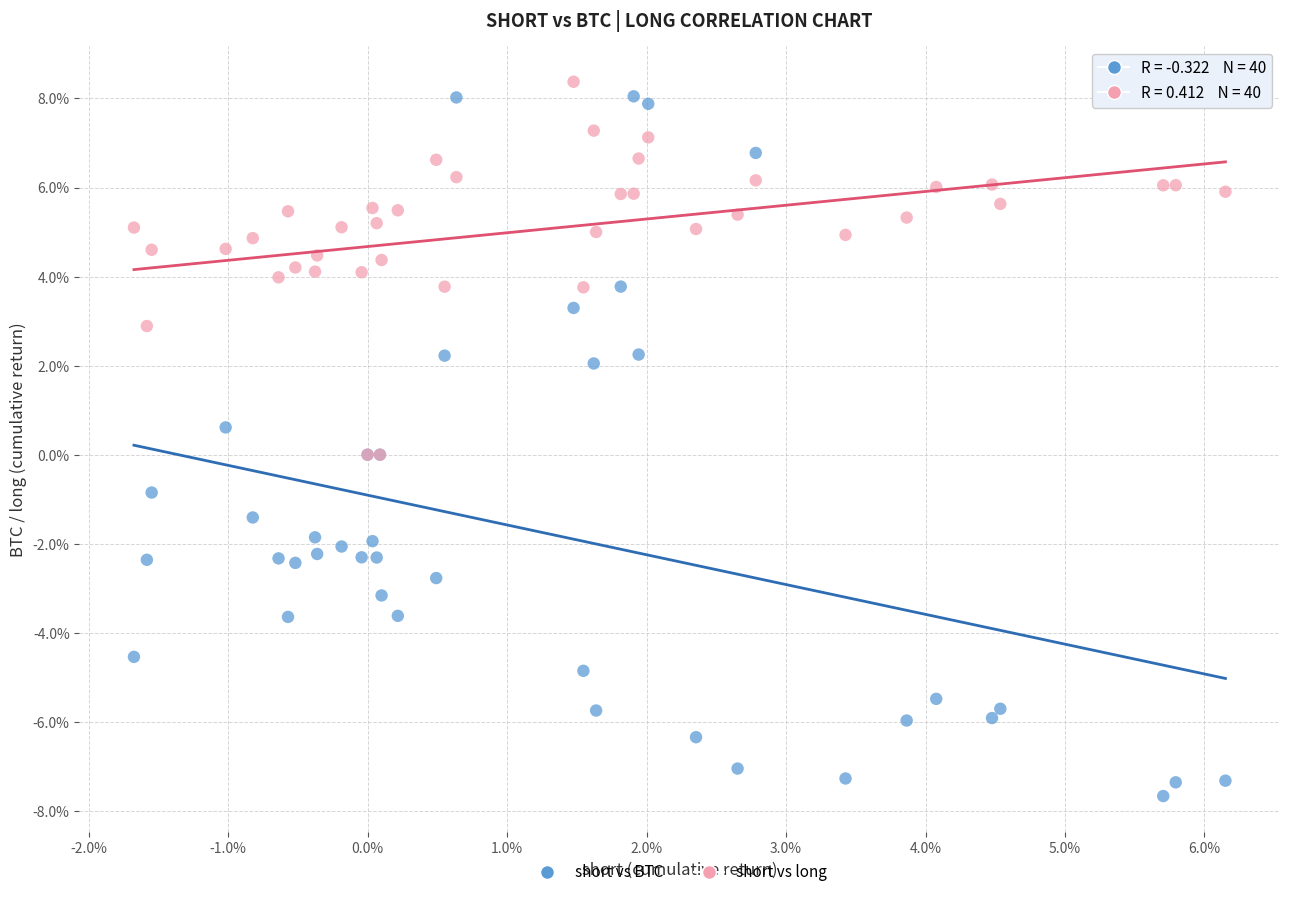

What are all the series names shown in the legend?

short vs BTC, short vs long